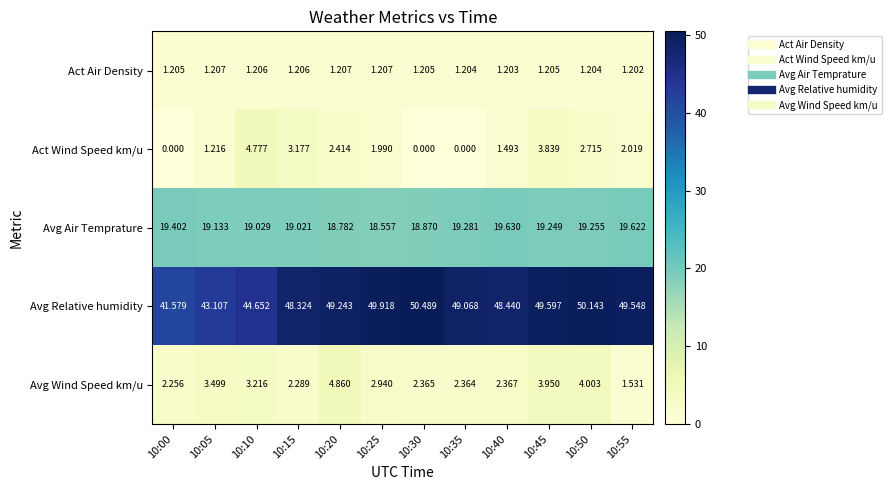

Which series has the largest total across all categories?

Avg Relative humidity